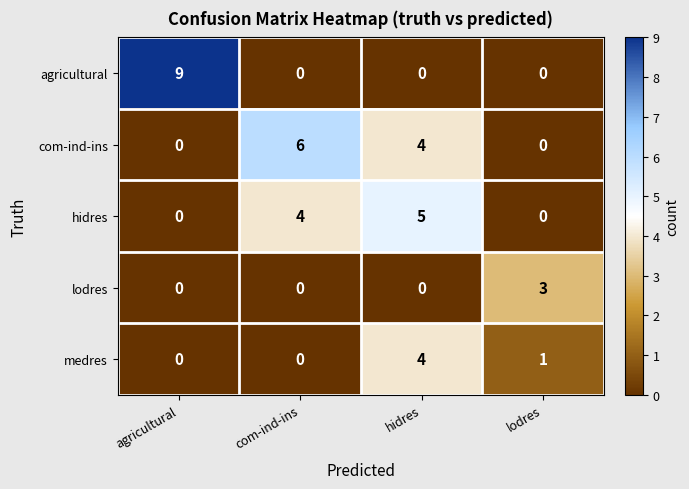

What is the difference between the maximum and minimum values in the lodres series?

3